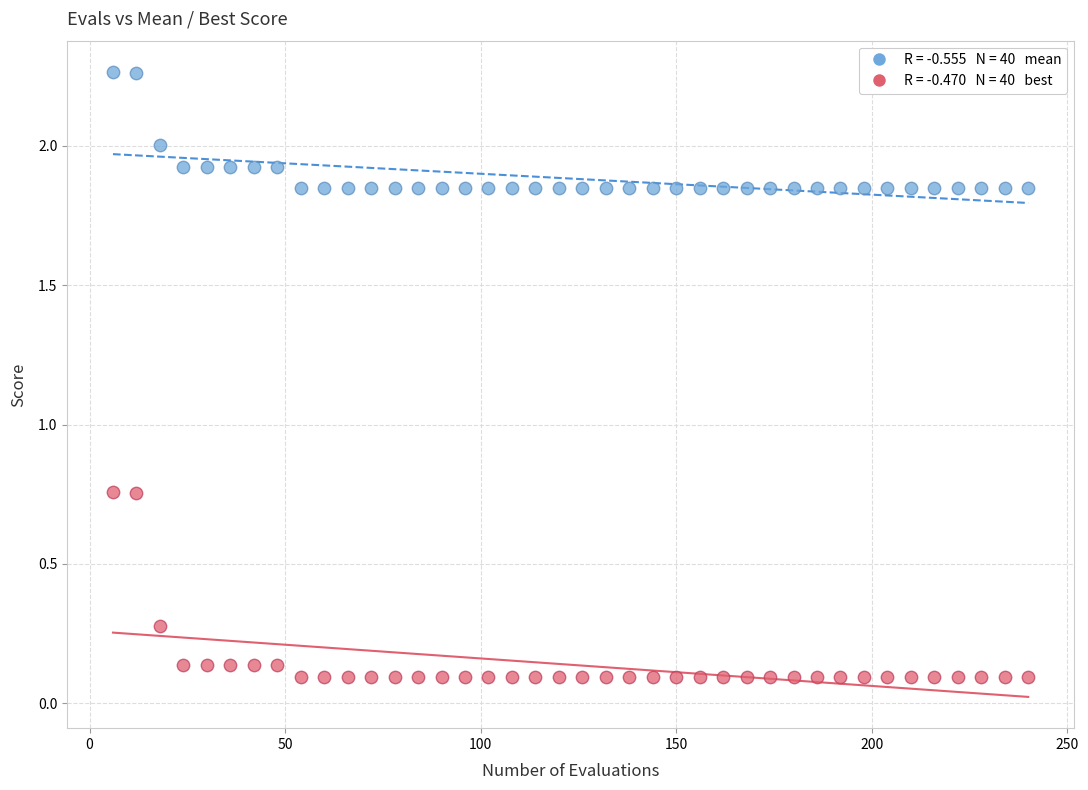

Across all data points, what is the range of X values (max minus min)?

234.0